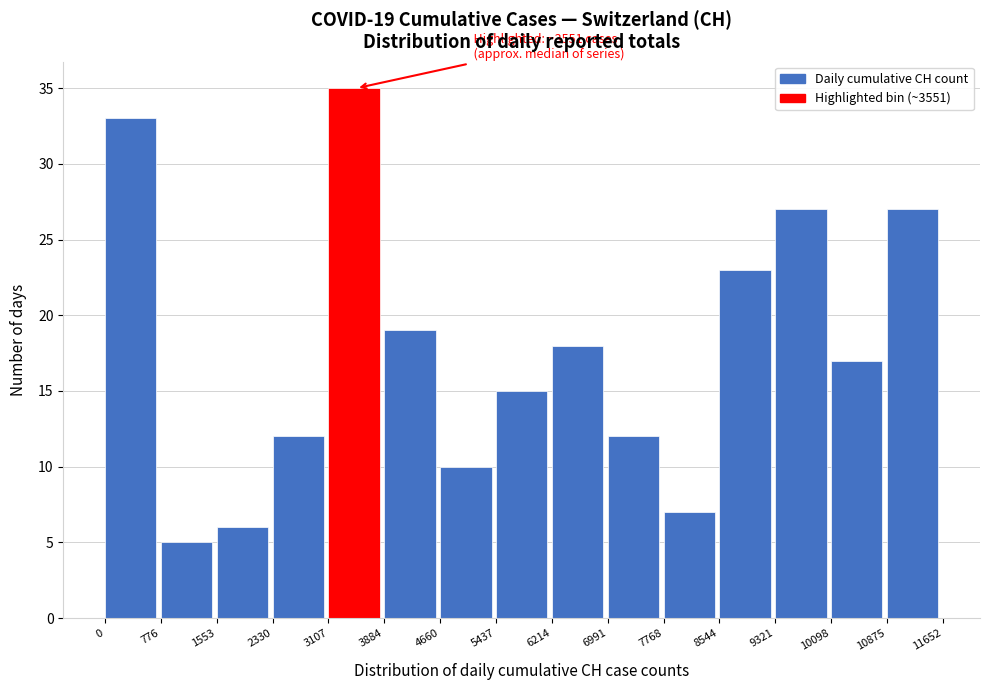

Which range on the x-axis has the tallest bar?

3107 to 3884